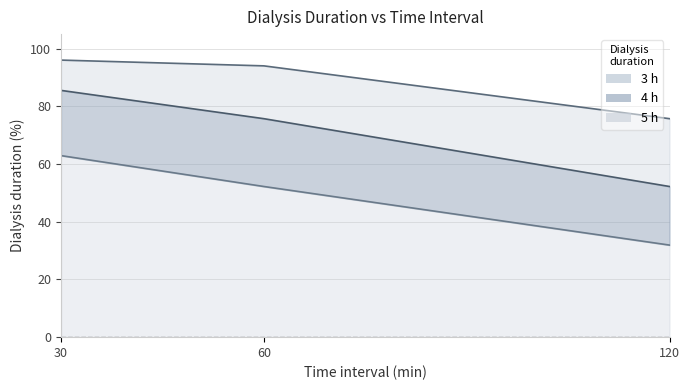

At which category is the sum across all series the highest?

30